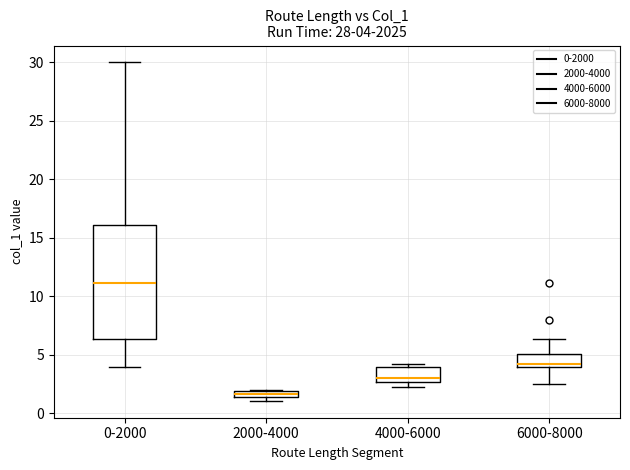

Which box's median line is the highest?

0-2000